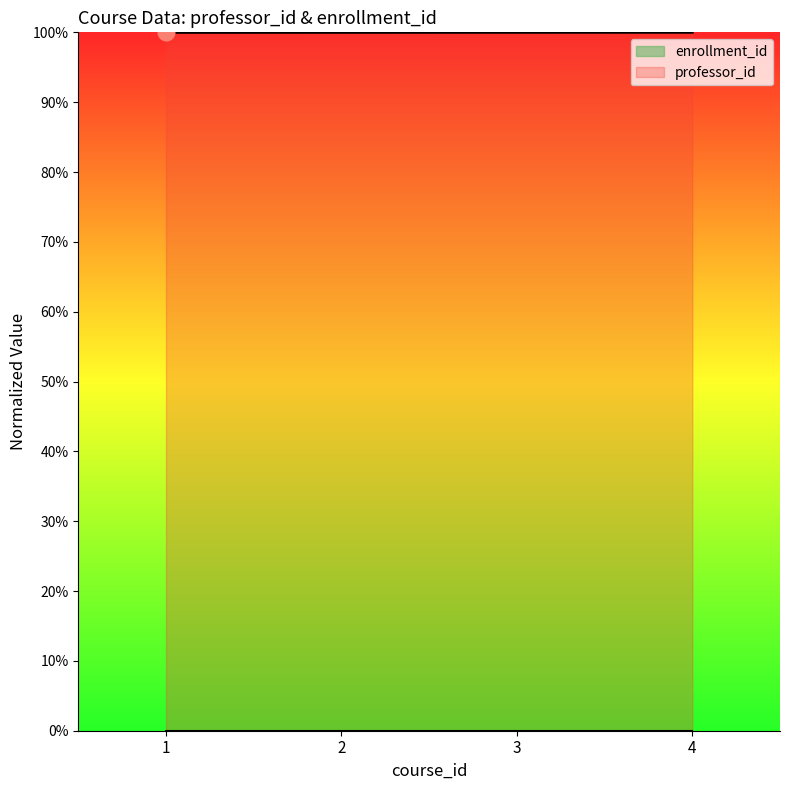

Reading left to right, list all the values displayed in this chart.

1=1.0	2=1.0	3=1.0	4=1.0